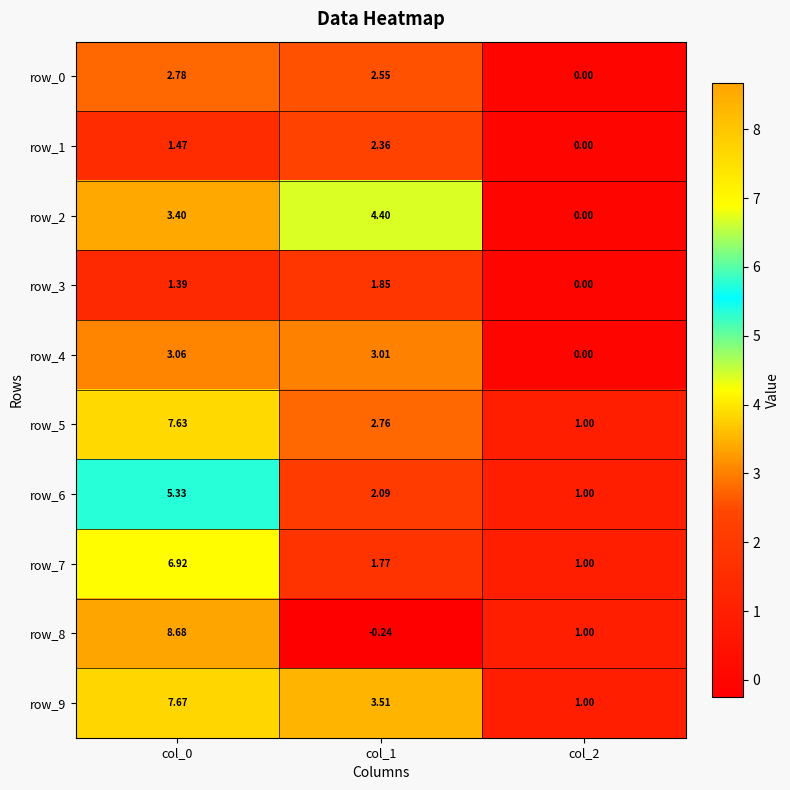

What is the difference between the highest and lowest values at col_2?

1.0